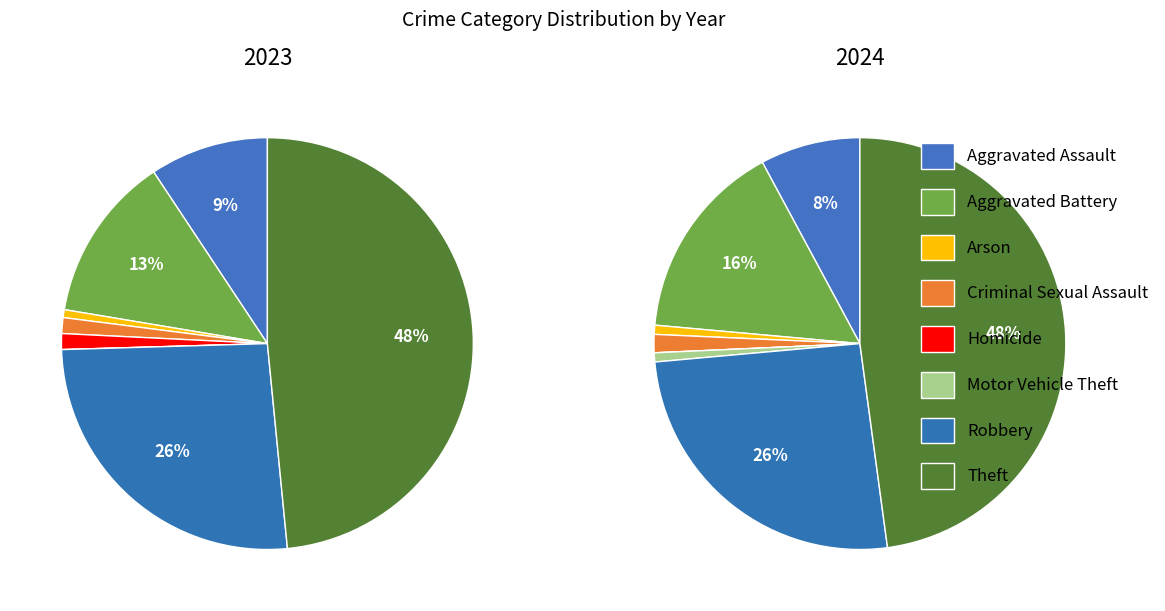

To the nearest percent, what is the difference between the Criminal Sexual Assault and Robbery slice percentages?

24%